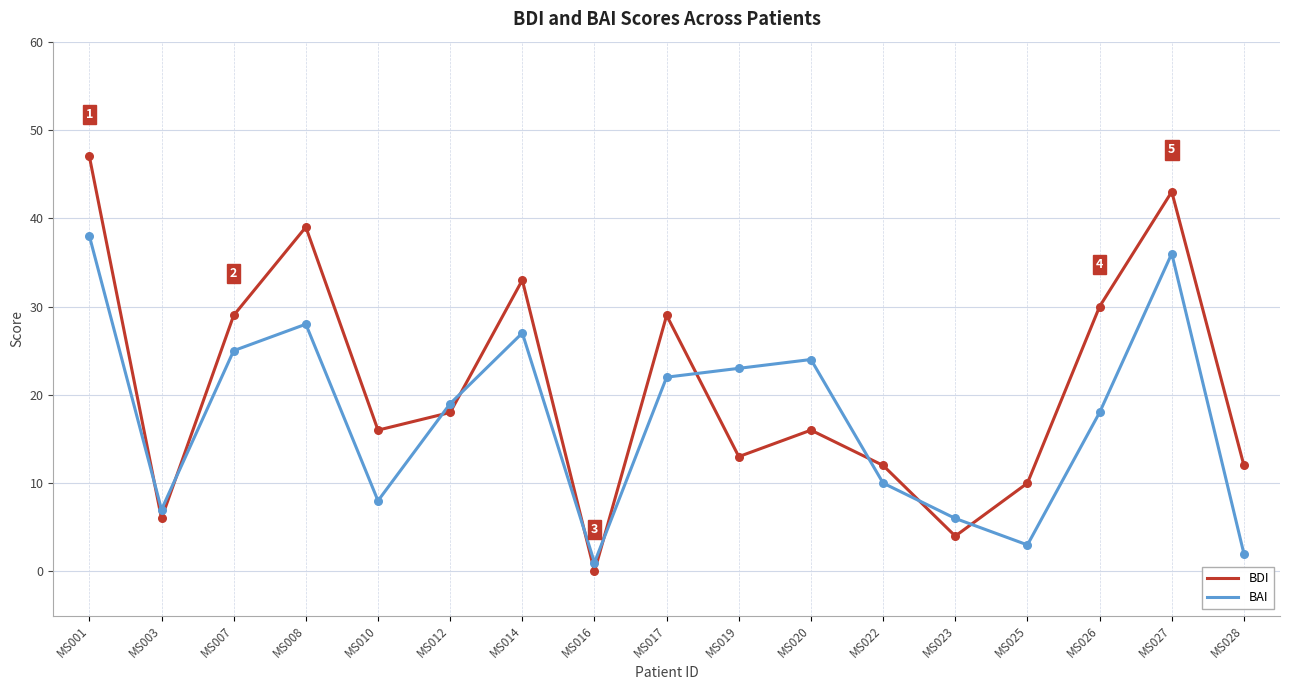

Which series has the largest range (max minus min)?

BDI